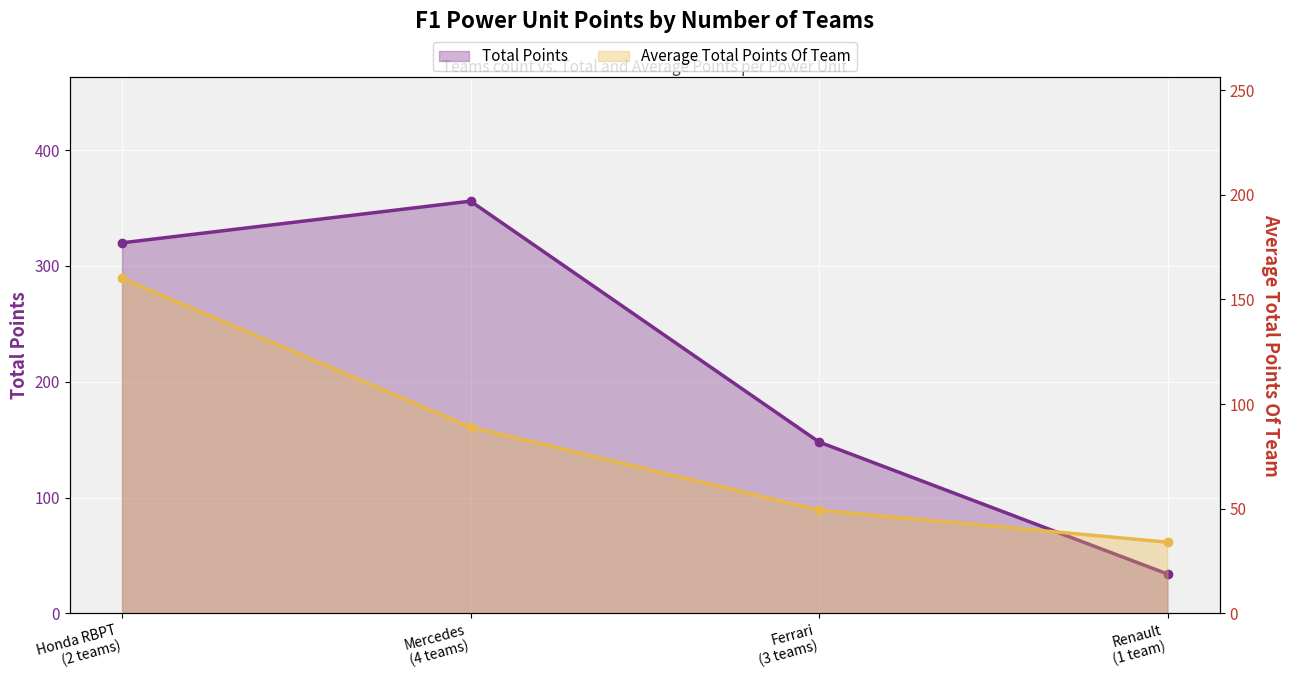

Which series has the largest range (max minus min)?

Total Points